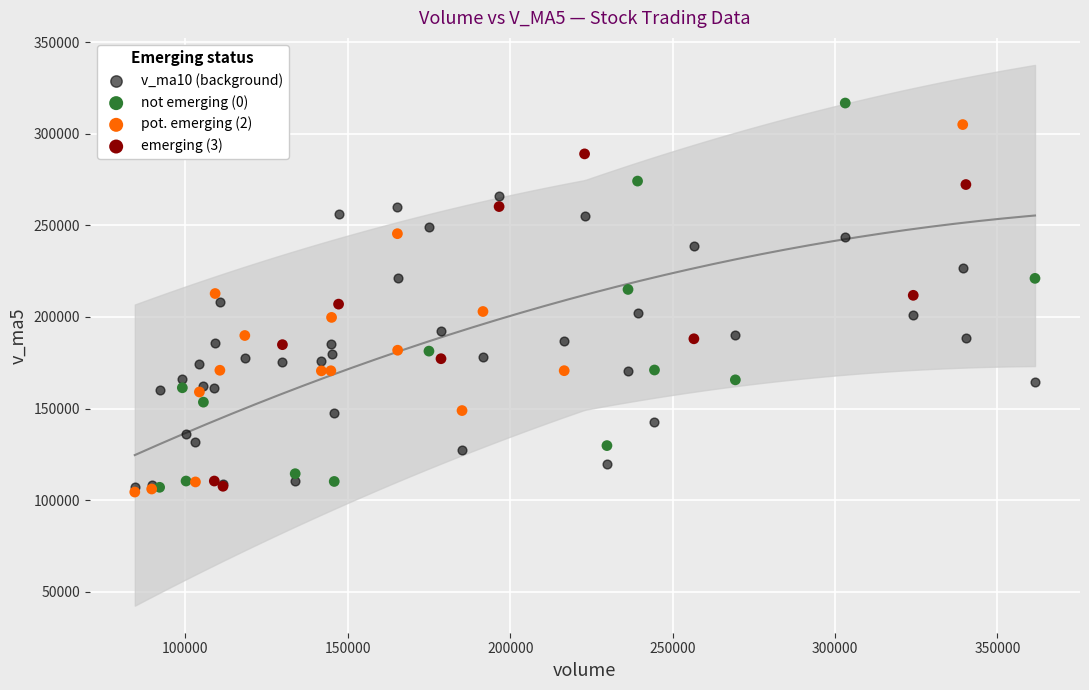

Which series contains the highest Y value?

not emerging (0)